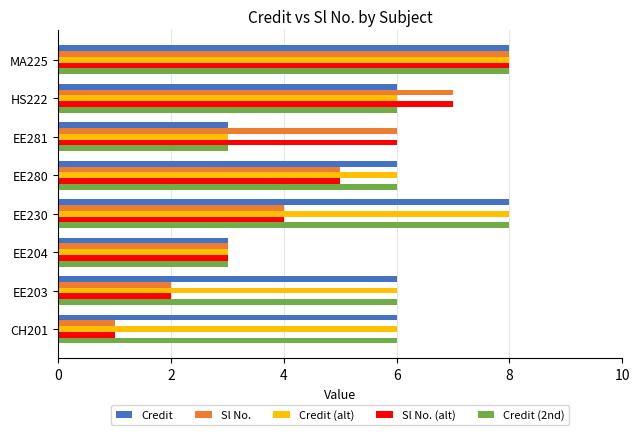

Is it true that Credit (alt) equals 2 at EE281?

False